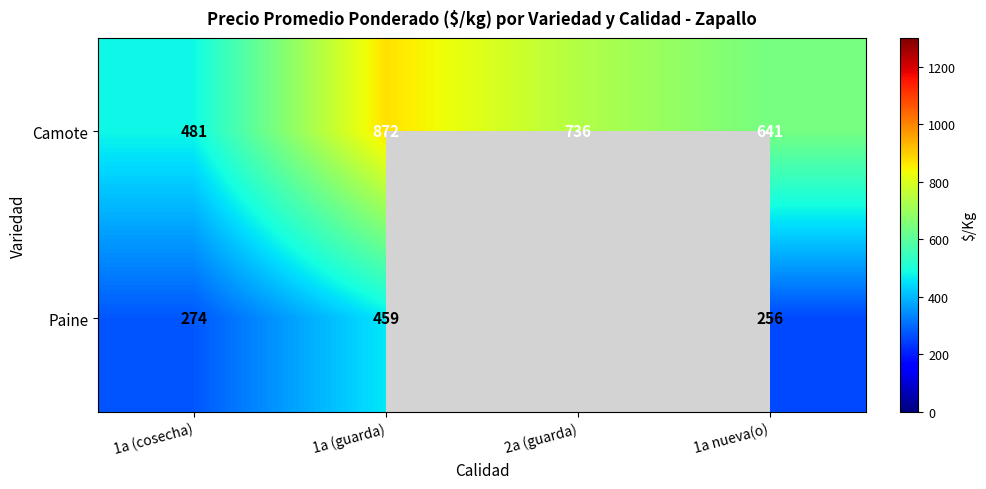

Rank the categories by Camote value from highest to lowest.

1a (guarda), 2a (guarda), 1a nueva(o), 1a (cosecha)